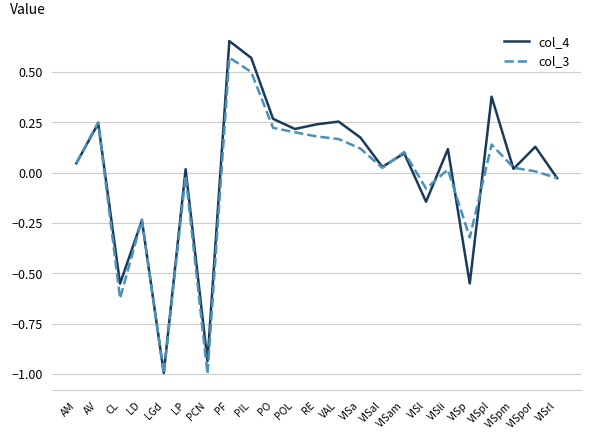

Count the number of categories in the chart.

23